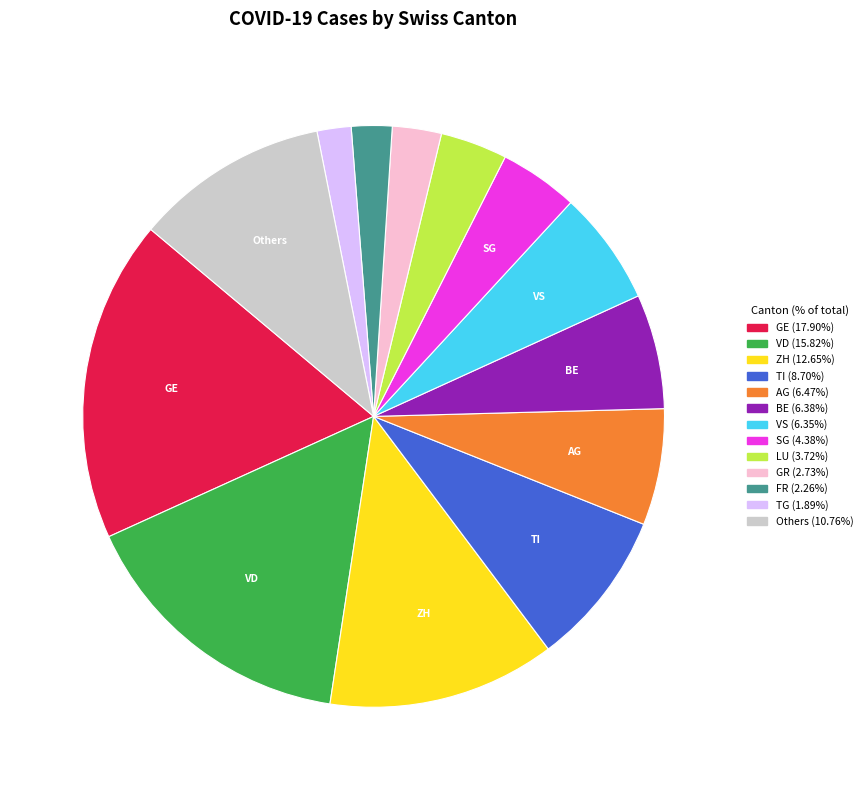

Count the number of slices in the pie.

13